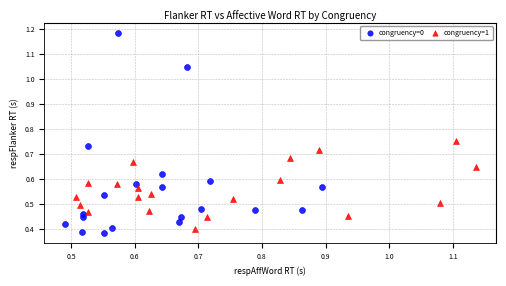

Which series has the largest Y range (max minus min)?

congruency=0